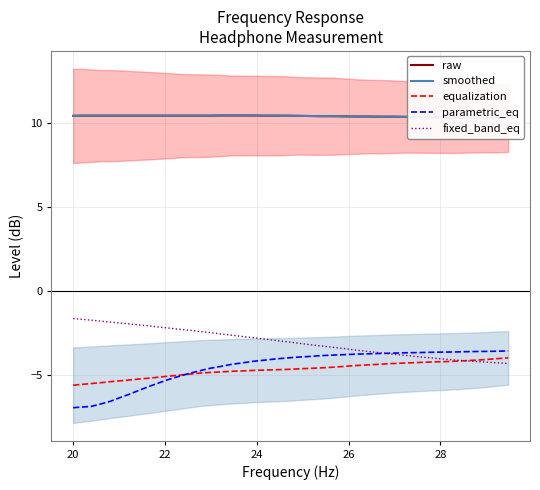

Reading left to right, extract all data points from this chart.

raw: 10.4	10.4	10.4	10.4	10.4	10.4	10.4	10.4	10.4	10.4	10.4	10.4	10.4	10.4	10.4	10.4	10.4	10.4	10.4	10.4	10.4	10.4	10.4	10.4	10.4	10.4	10.4	10.4	10.4	10.4	10.4	10.4	10.3	10.3	10.3	10.3	10.3	10.3	10.3	10.3
smoothed: 10.4	10.4	10.4	10.4	10.4	10.4	10.4	10.4	10.4	10.4	10.4	10.4	10.4	10.4	10.4	10.4	10.4	10.4	10.4	10.4	10.4	10.4	10.4	10.4	10.4	10.4	10.4	10.4	10.4	10.4	10.4	10.4	10.3	10.3	10.3	10.3	10.3	10.3	10.3	10.3
equalization: -5.6	-5.6	-5.5	-5.5	-5.4	-5.4	-5.3	-5.2	-5.2	-5.1	-5.1	-5.0	-5.0	-4.9	-4.9	-4.8	-4.8	-4.8	-4.7	-4.7	-4.7	-4.7	-4.7	-4.6	-4.6	-4.5	-4.5	-4.5	-4.4	-4.4	-4.3	-4.3	-4.3	-4.2	-4.2	-4.2	-4.2	-4.1	-4.0	-4.0
parametric_eq: -7.0	-6.9	-6.9	-6.7	-6.6	-6.4	-6.2	-5.9	-5.7	-5.5	-5.3	-5.1	-4.9	-4.8	-4.6	-4.5	-4.4	-4.3	-4.2	-4.1	-4.1	-4.0	-4.0	-3.9	-3.9	-3.8	-3.8	-3.8	-3.8	-3.7	-3.7	-3.7	-3.7	-3.7	-3.6	-3.6	-3.6	-3.6	-3.6	-3.6
fixed_band_eq: -1.6	-1.7	-1.8	-1.8	-1.9	-1.9	-2.0	-2.0	-2.1	-2.2	-2.2	-2.3	-2.4	-2.4	-2.5	-2.6	-2.6	-2.7	-2.8	-2.9	-3.0	-3.0	-3.1	-3.2	-3.3	-3.4	-3.4	-3.5	-3.6	-3.7	-3.8	-3.8	-3.9	-4.0	-4.1	-4.1	-4.2	-4.2	-4.3	-4.3